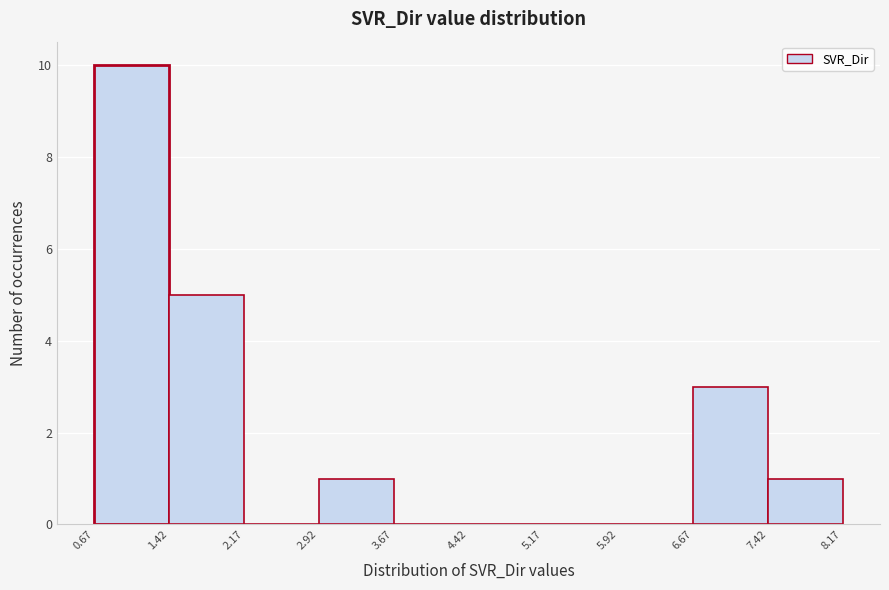

Reading left to right, list every bar in this chart as the range it spans on the x-axis followed by its height. The values are not printed on the chart, so give them approximately, as read against the axis.

0.67 to 1.42: 10
1.42 to 2.17: 5
2.17 to 2.92: 0
2.92 to 3.67: 1
3.67 to 4.42: 0
4.42 to 5.17: 0
5.17 to 5.92: 0
5.92 to 6.67: 0
6.67 to 7.42: 3
7.42 to 8.17: 1